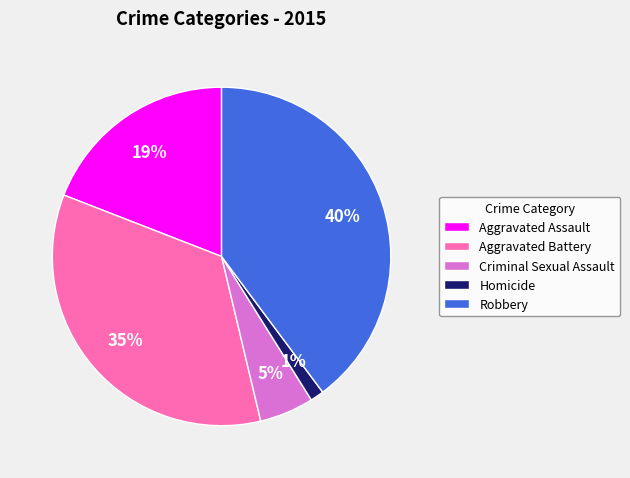

To the nearest percent, what is the average slice percentage?

20%